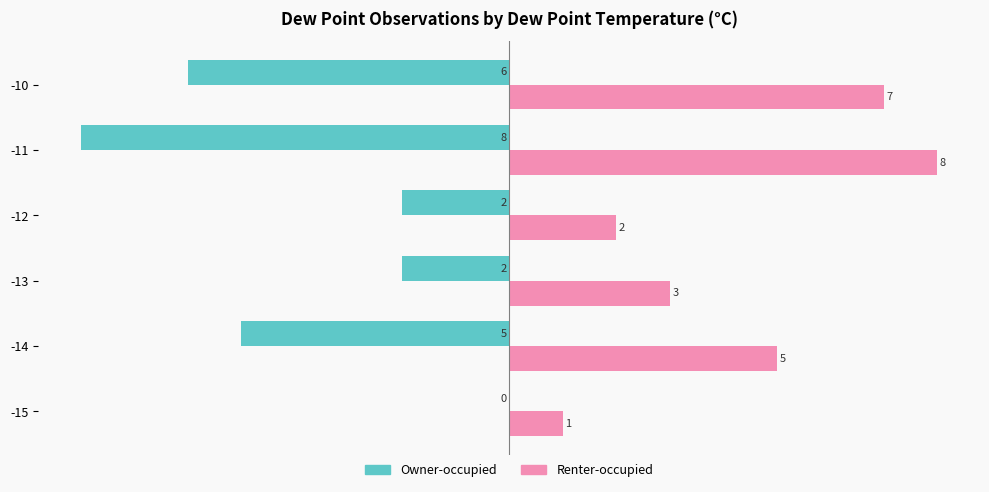

What are all the series names shown in the legend?

Owner-occupied, Renter-occupied